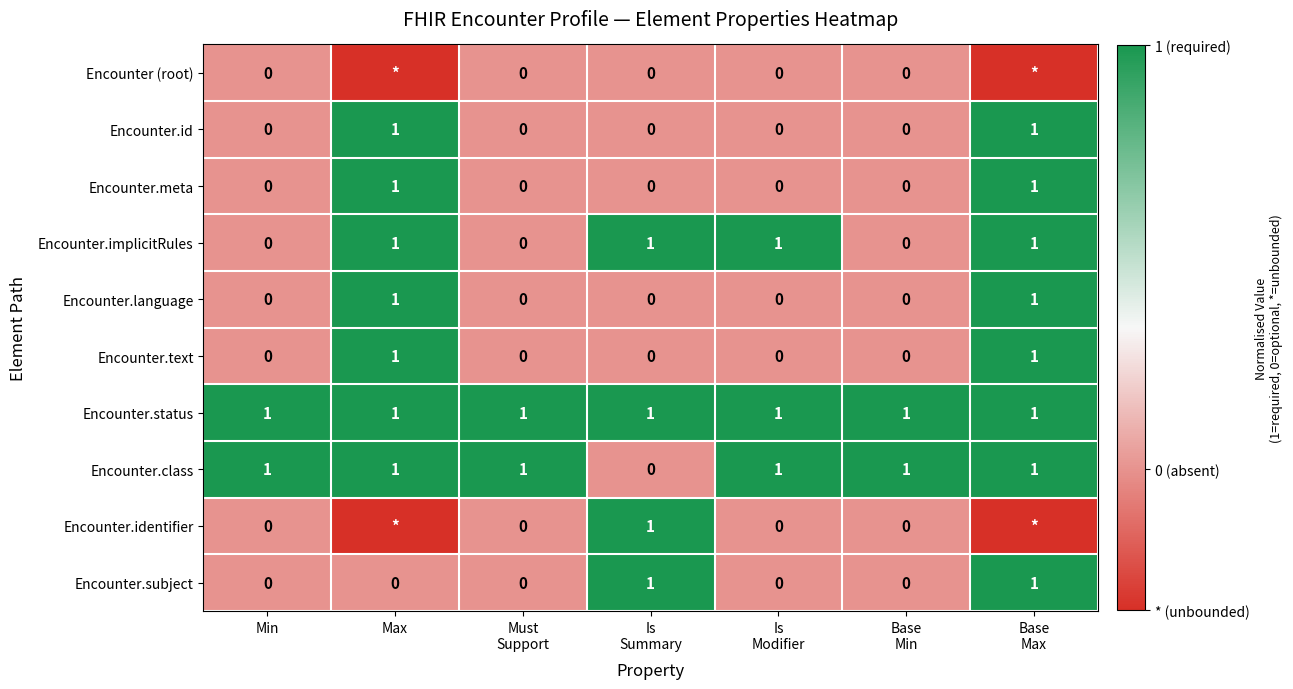

Is it true that Encounter.status equals 2 at Min?

False